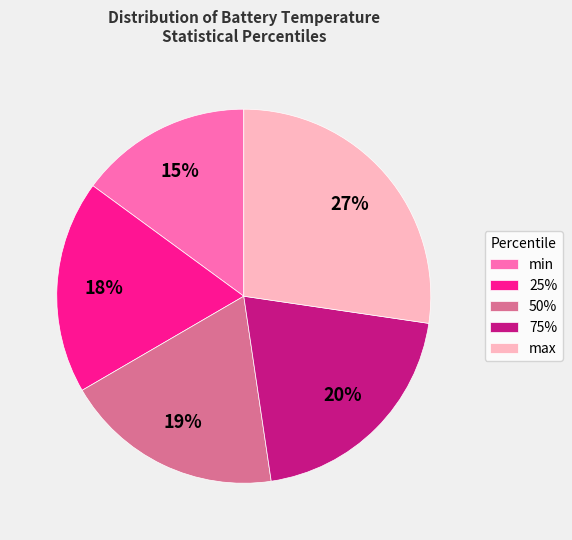

Approximately how many times larger is the value at min compared to 25%?

0.8